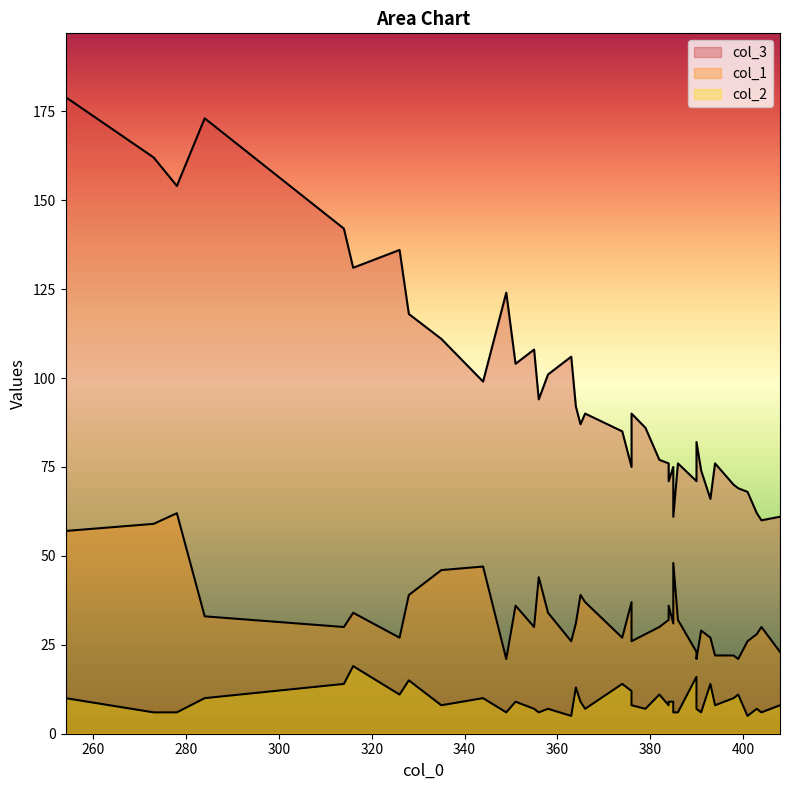

Which series has the largest total across all categories?

col_3